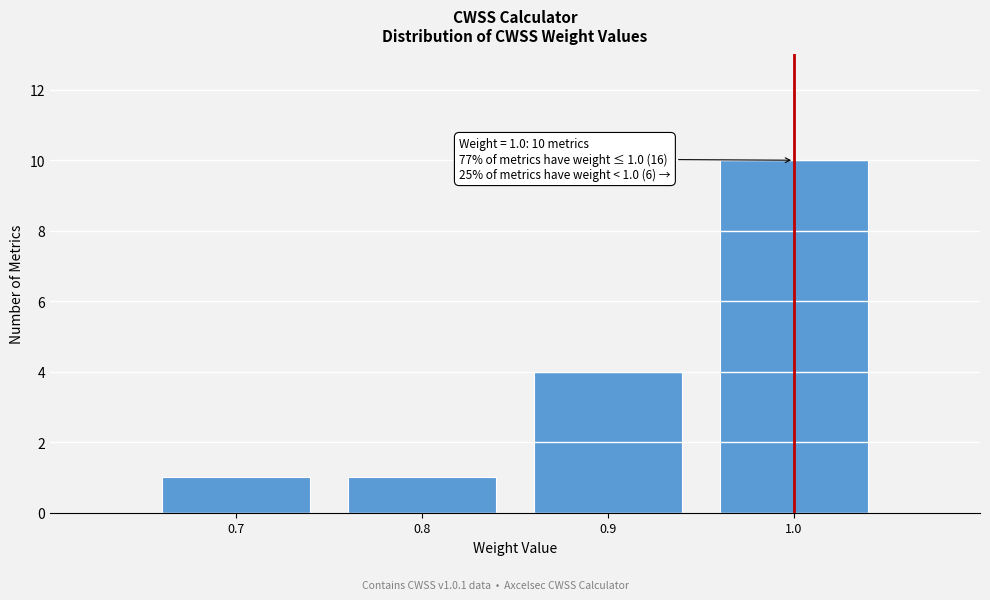

Over which range of the x-axis is the bar tallest?

0.95 to 1.05